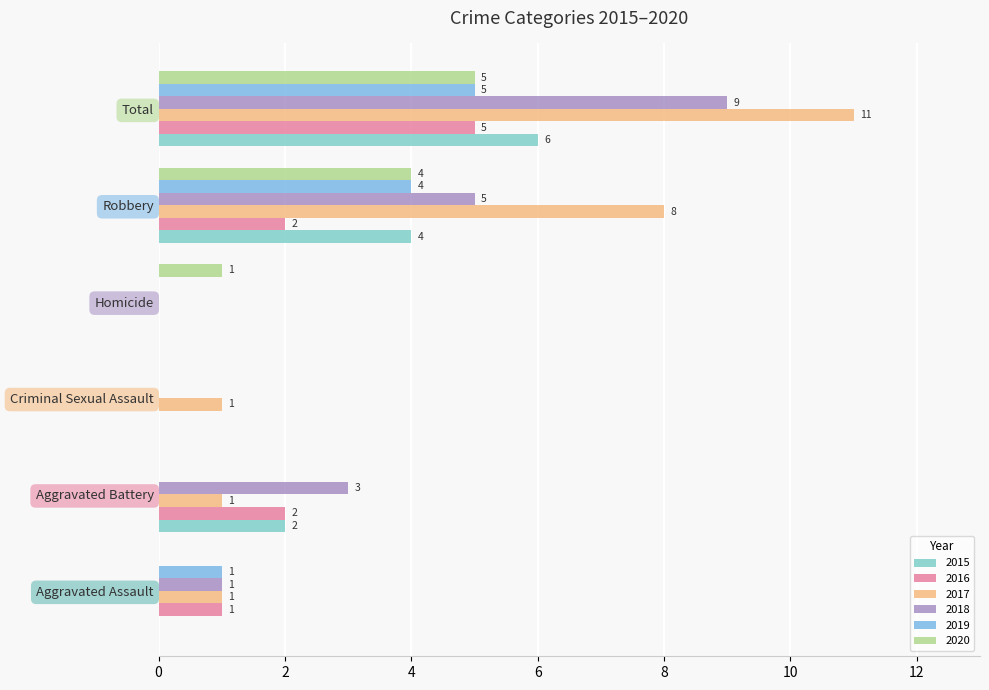

The 2020 series shows 2 at Criminal Sexual Assault. True or false?

False